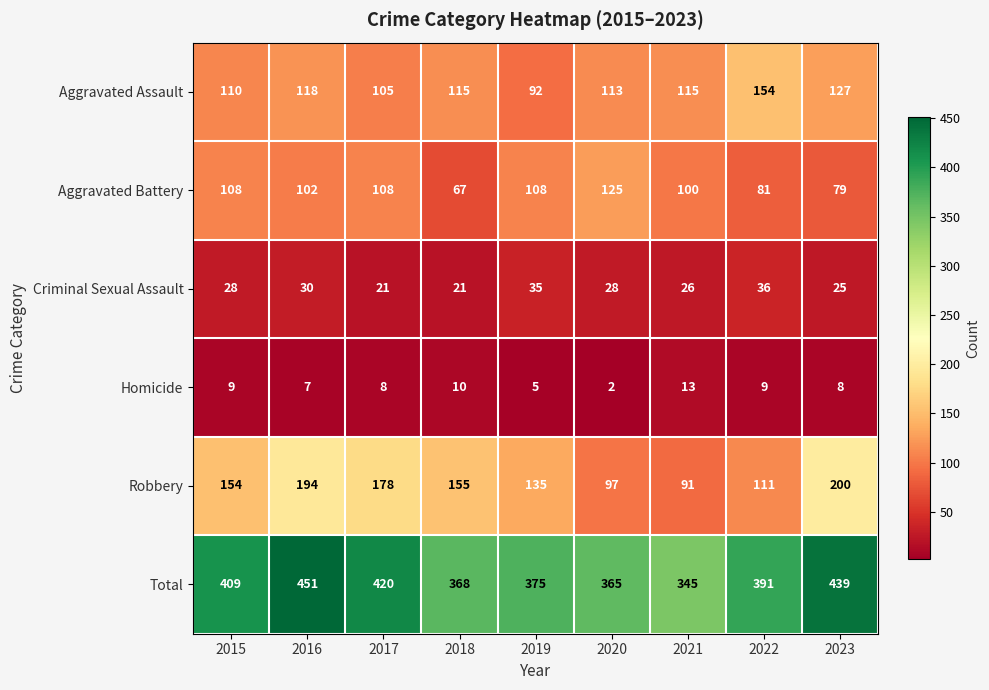

What is the difference between the Total values at 2015 and 2021?

64